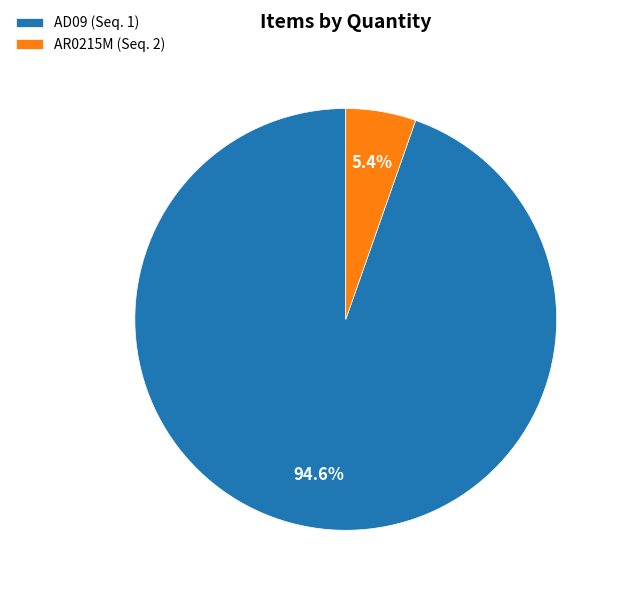

Rank the categories by value from highest to lowest.

AD09 (Seq. 1), AR0215M (Seq. 2)